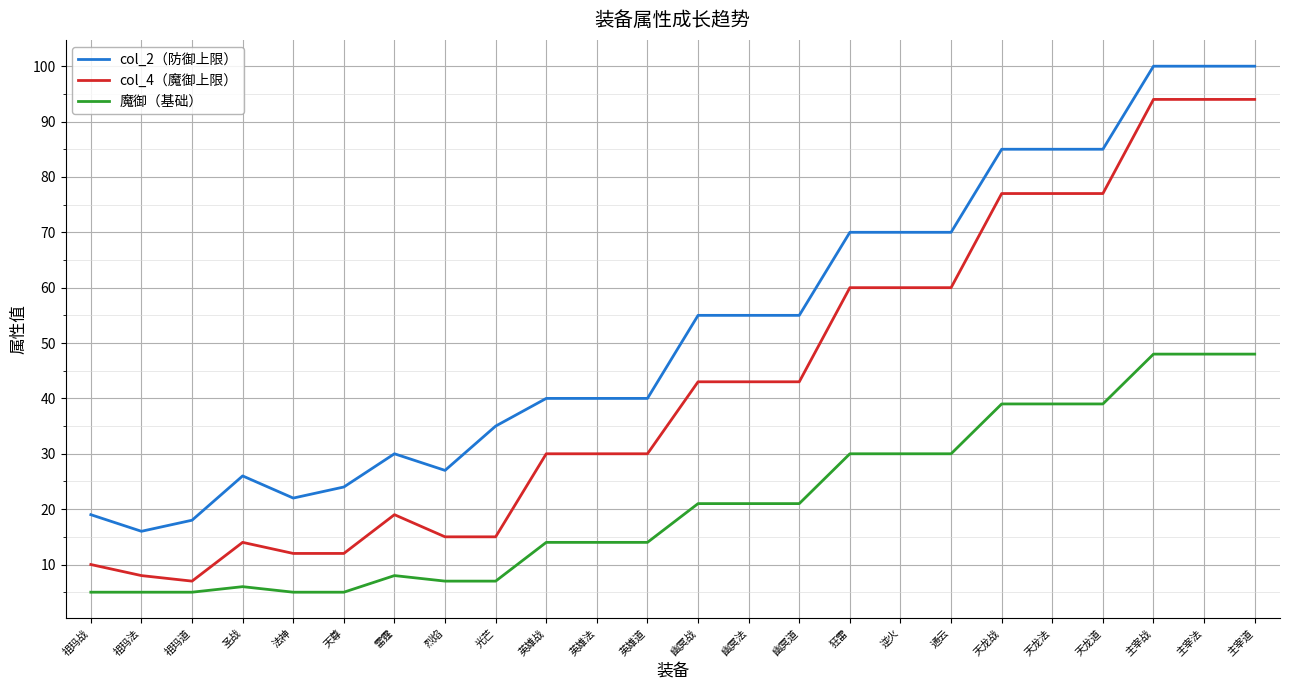

What is the maximum value for 魔御（基础）?

48